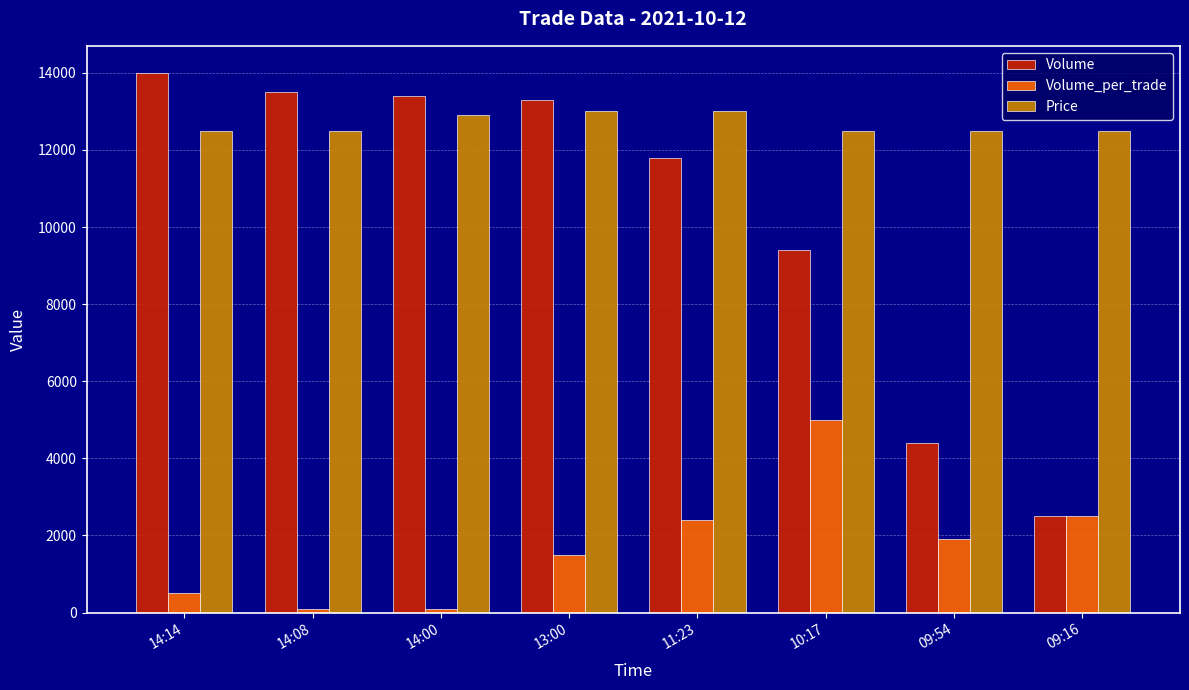

What are all the series names shown in the legend?

Volume, Volume_per_trade, Price